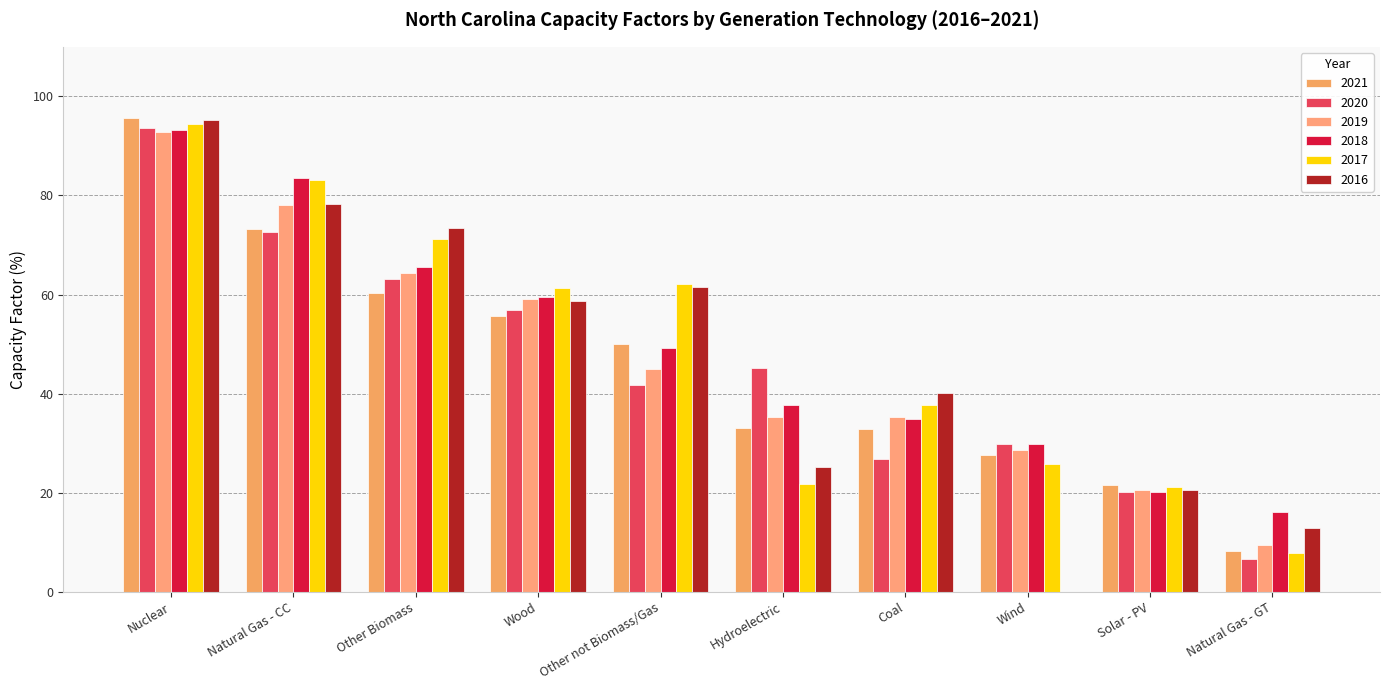

The 2016 series shows 61.5 at Other not Biomass/Gas. True or false?

True